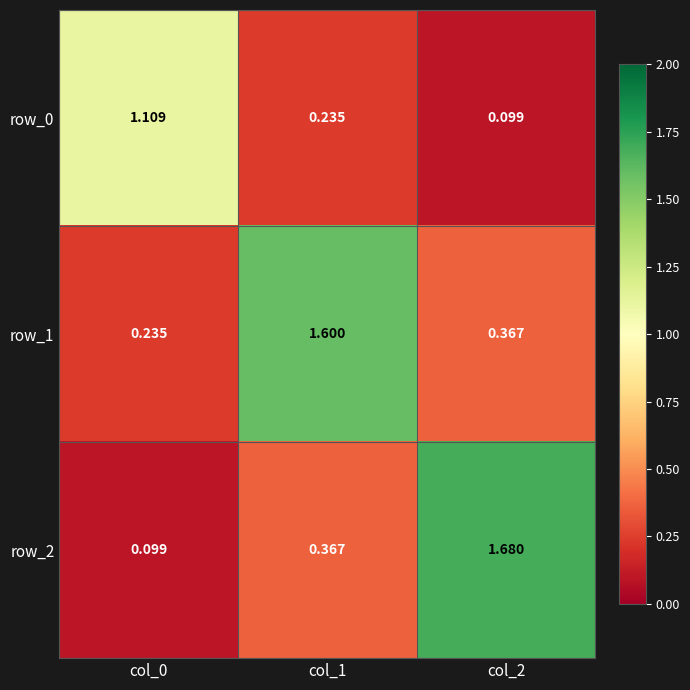

Which category has the lowest value in the row_2 series?

col_0